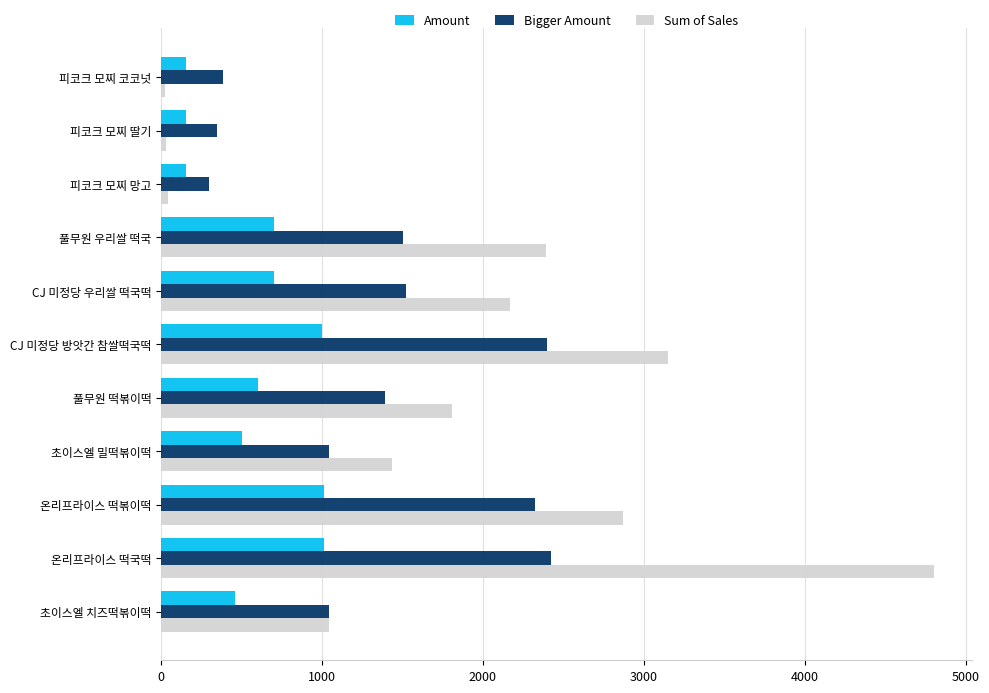

What is the average value of the Bigger Amount series?

1335